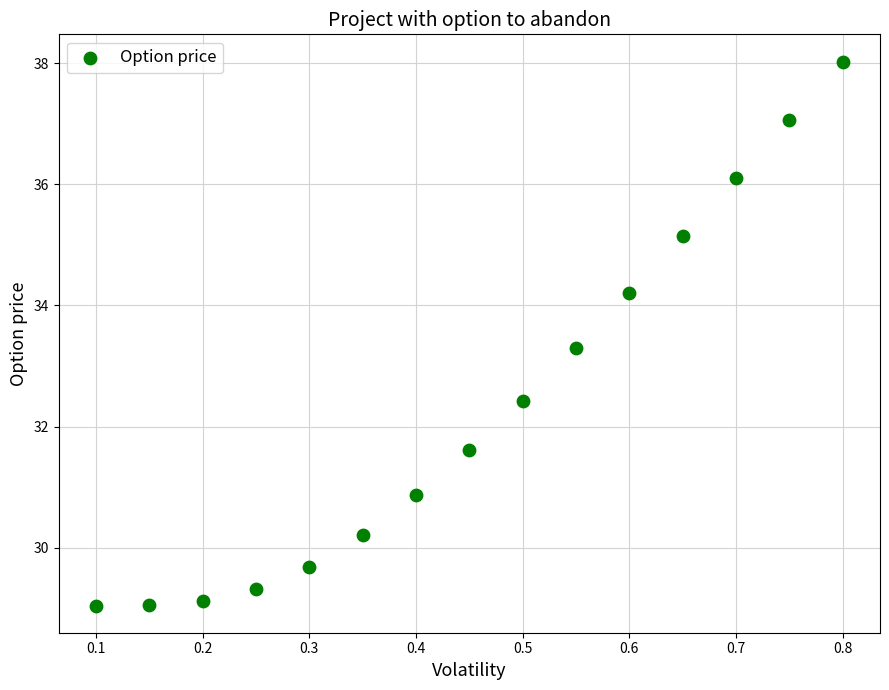

What Y value in the scatter plot is closest to 33?

33.3